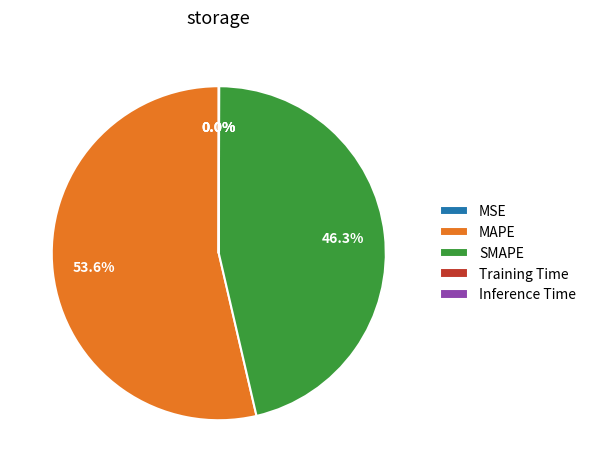

Does MAPE represent more than half of the total?

Yes